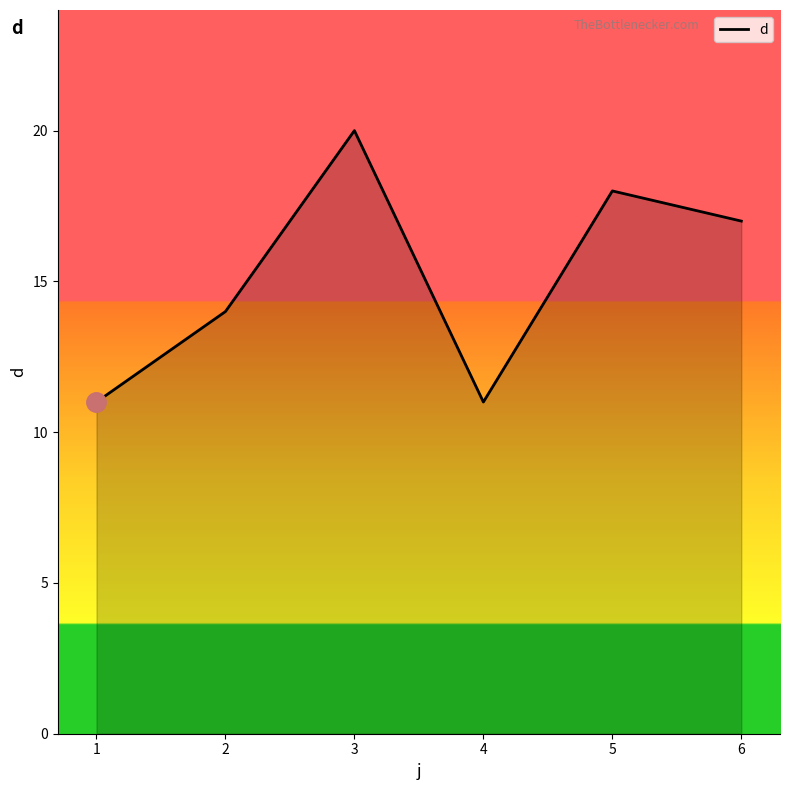

What is the maximum value shown in the chart?

20